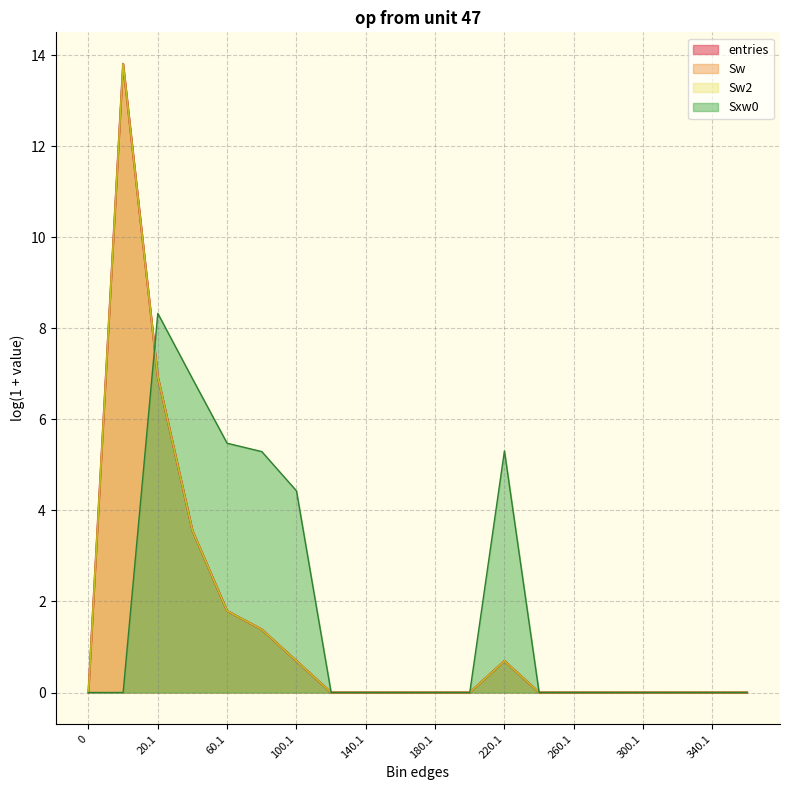

What is the average value of the Sw_line series?

1.4